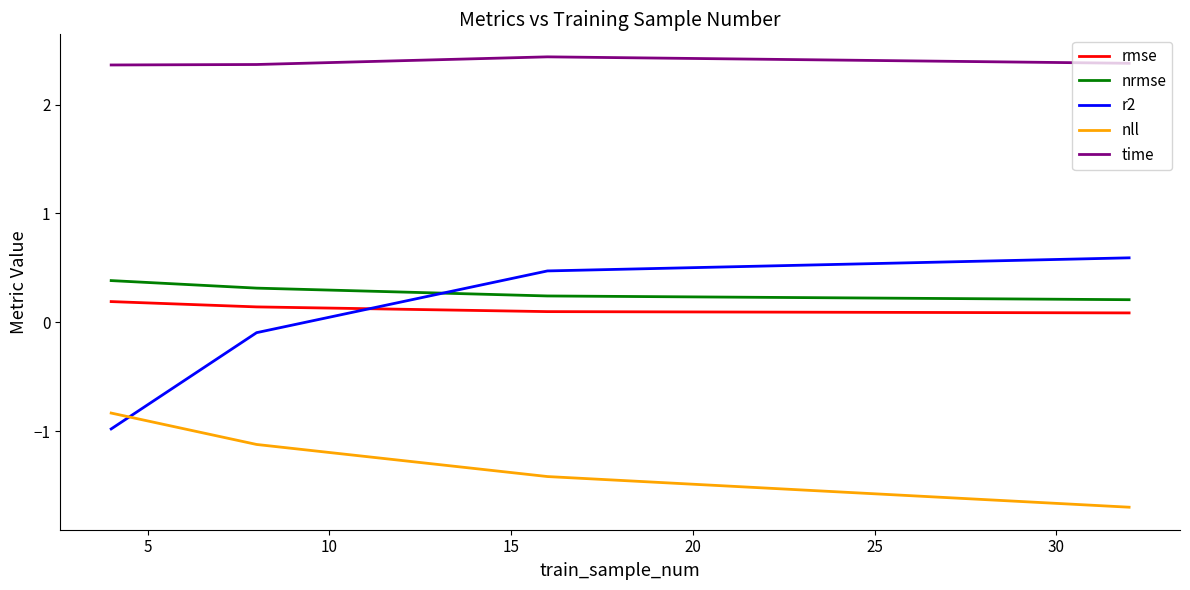

Does the chart have visible grid lines?

No